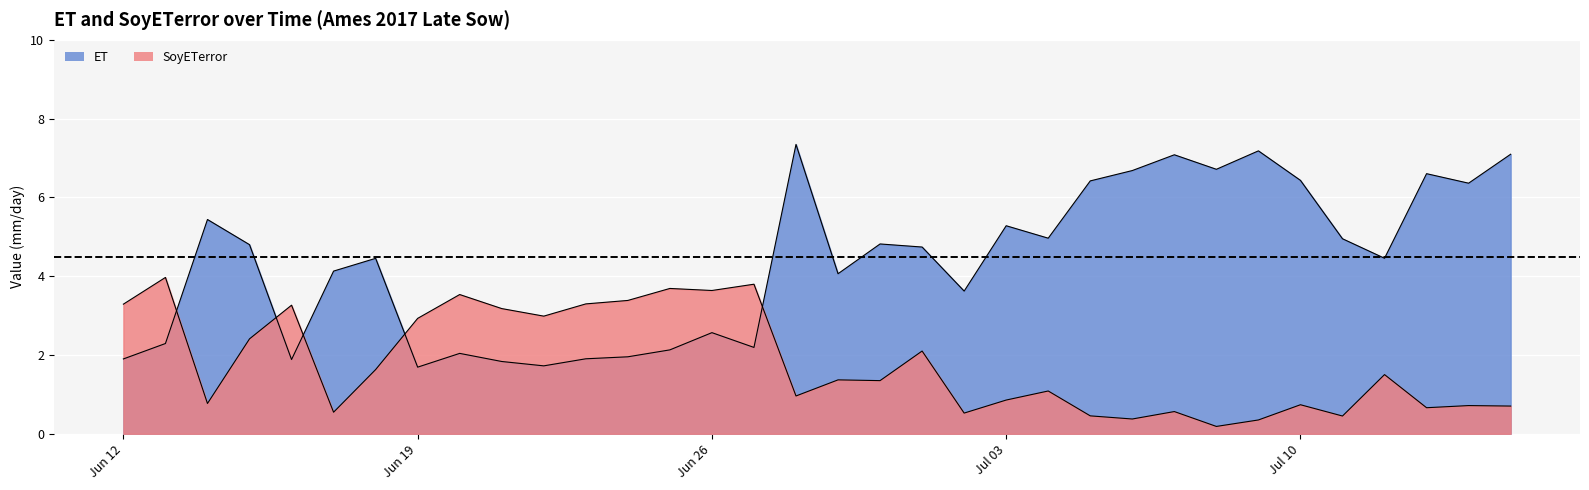

Which label corresponds to the largest value in the chart?

2017-06-28